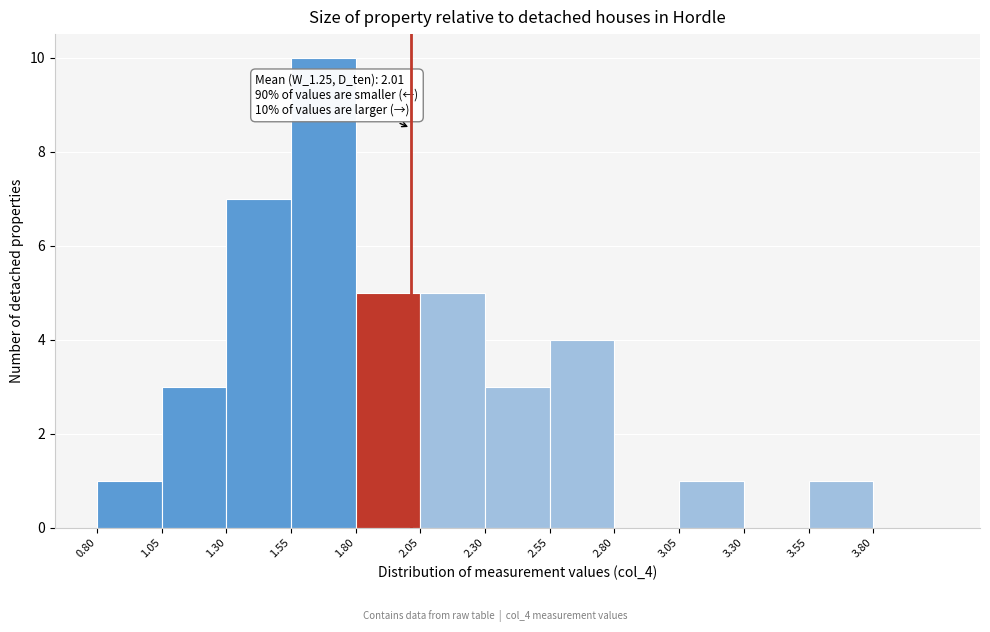

Which range on the x-axis has the tallest bar?

1.55 to 1.80